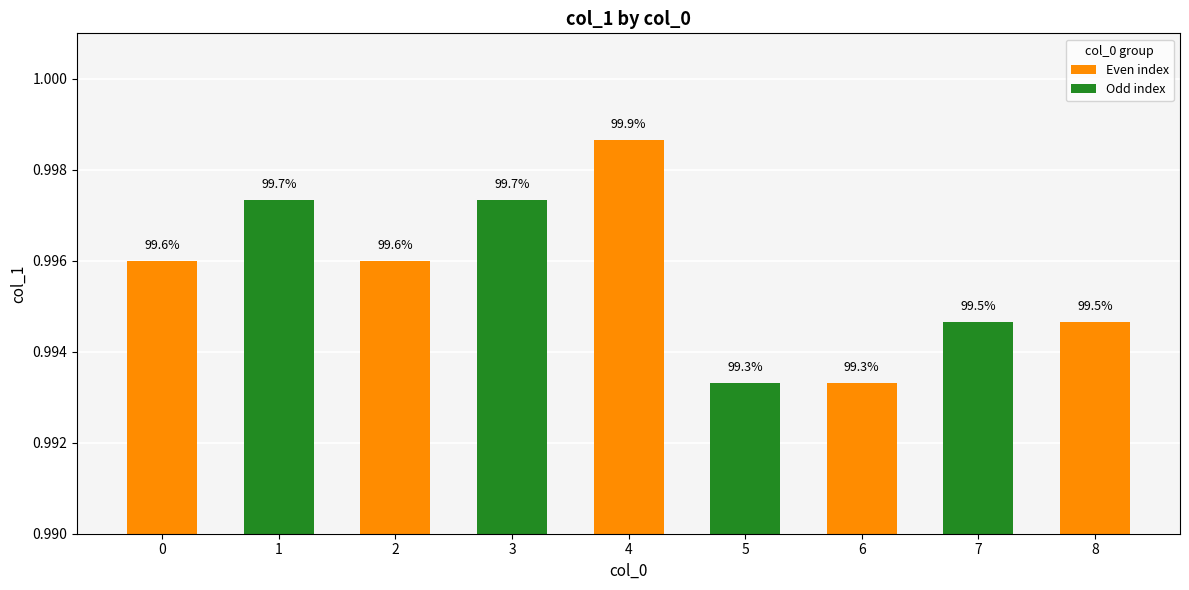

How many bars are there in total?

9